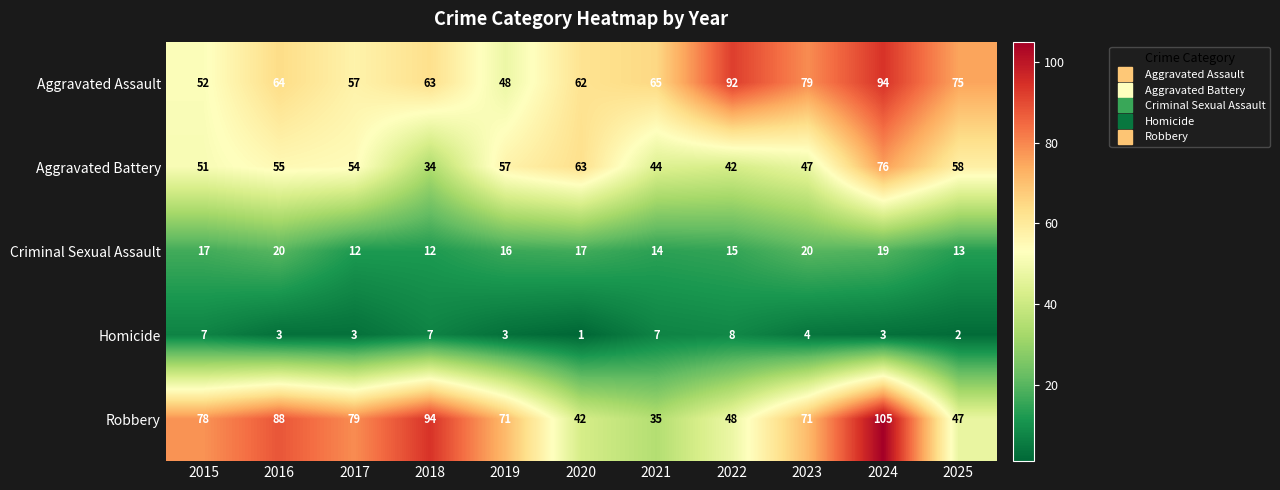

What is the spread (max minus min) of values at 2018?

87